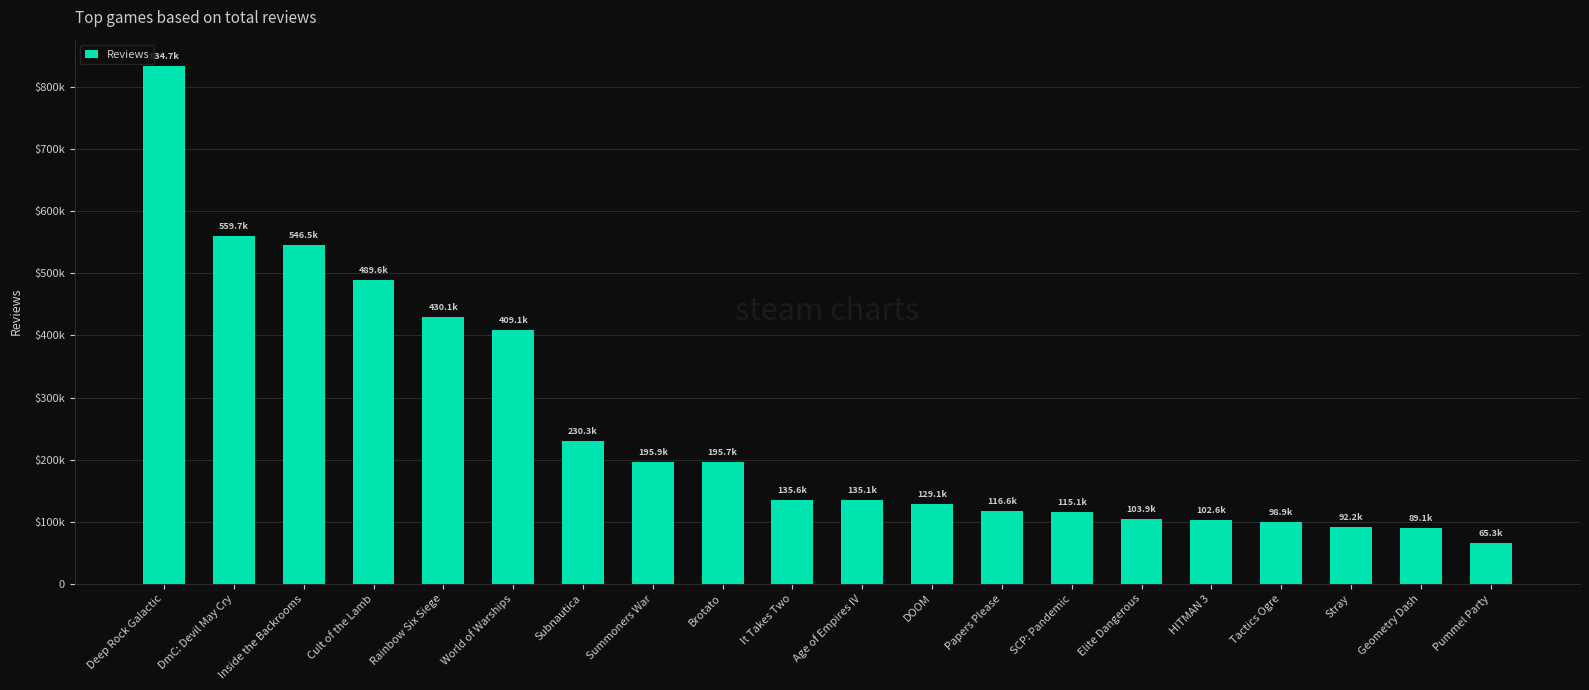

Reading left to right, what are all the values shown in this chart?

Deep Rock Galactic=834745	DmC: Devil May Cry=559695	Inside the Backrooms=546495	Cult of the Lamb=489559	Rainbow Six Siege=430129	World of Warships=409097	Subnautica=230304	Summoners War=195875	Brotato=195733	It Takes Two=135602	Age of Empires IV=135129	DOOM=129074	Papers Please=116632	SCP: Pandemic=115085	Elite Dangerous=103945	HITMAN 3=102623	Tactics Ogre=98926	Stray=92200	Geometry Dash=89056	Pummel Party=65350